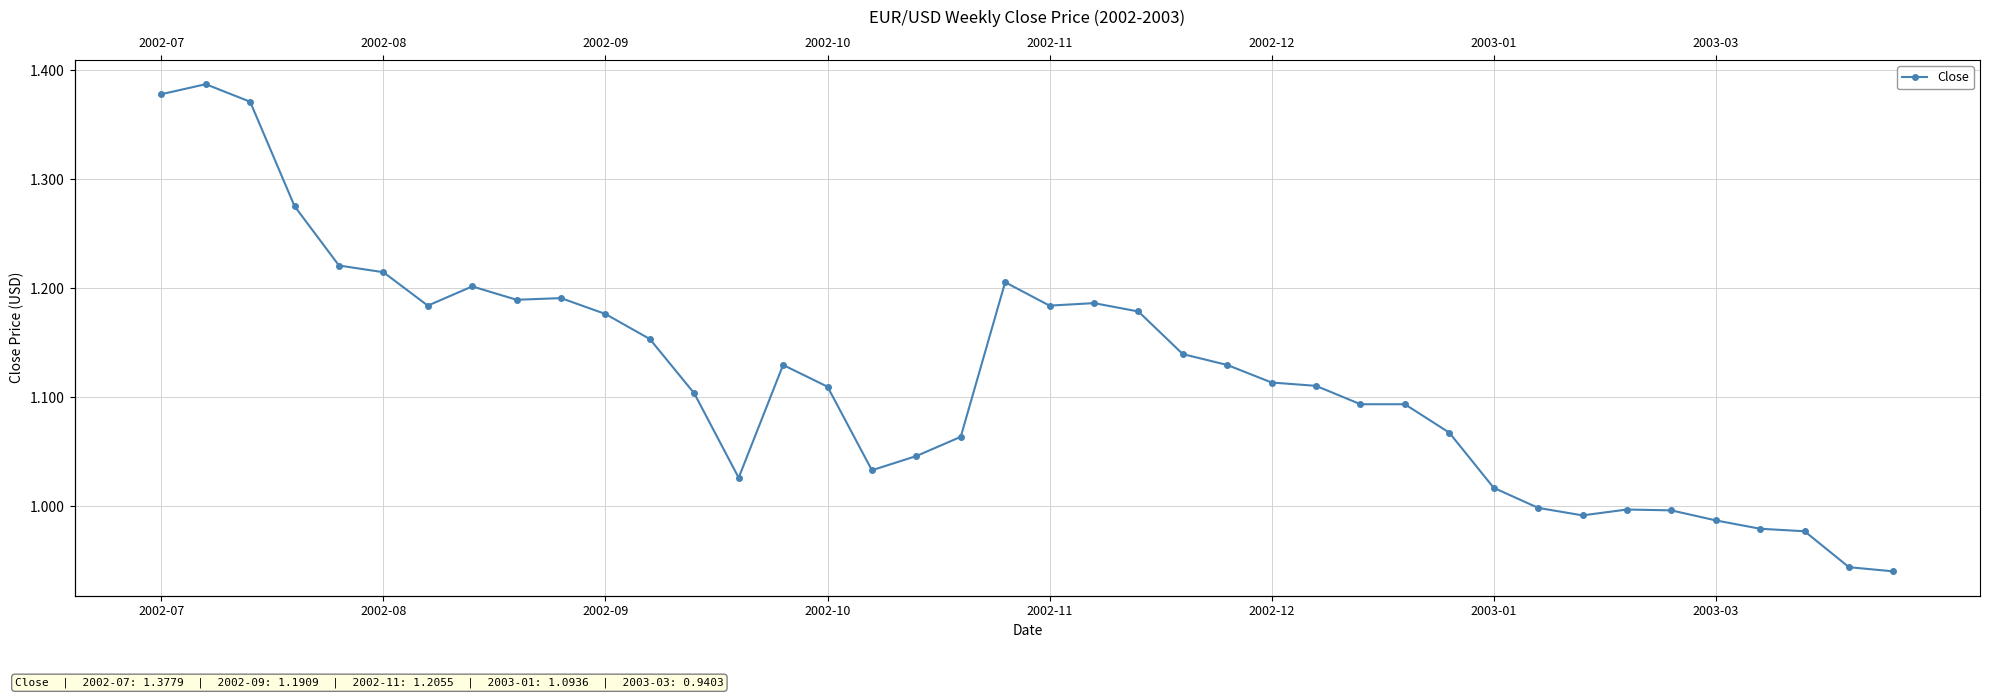

Rank the categories by value from lowest to highest.

39, 38, 37, 36, 35, 32, 34, 33, 31, 30, 13, 16, 17, 18, 29, 27, 28, 12, 15, 26, 25, 14, 24, 23, 11, 10, 22, 2003-01, 20, 21, 8, 9, 2003-03, 19, 2002-12, 2002-11, 2002-10, 2002-09, 2002-07, 2002-08